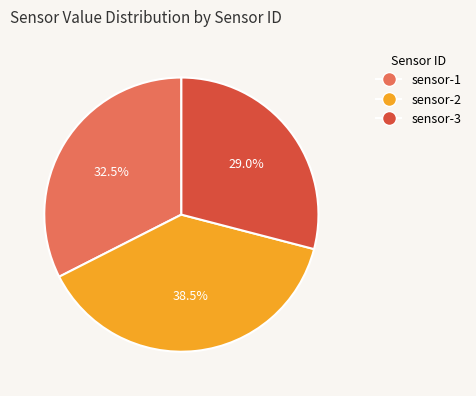

How many segments does this pie chart have?

3